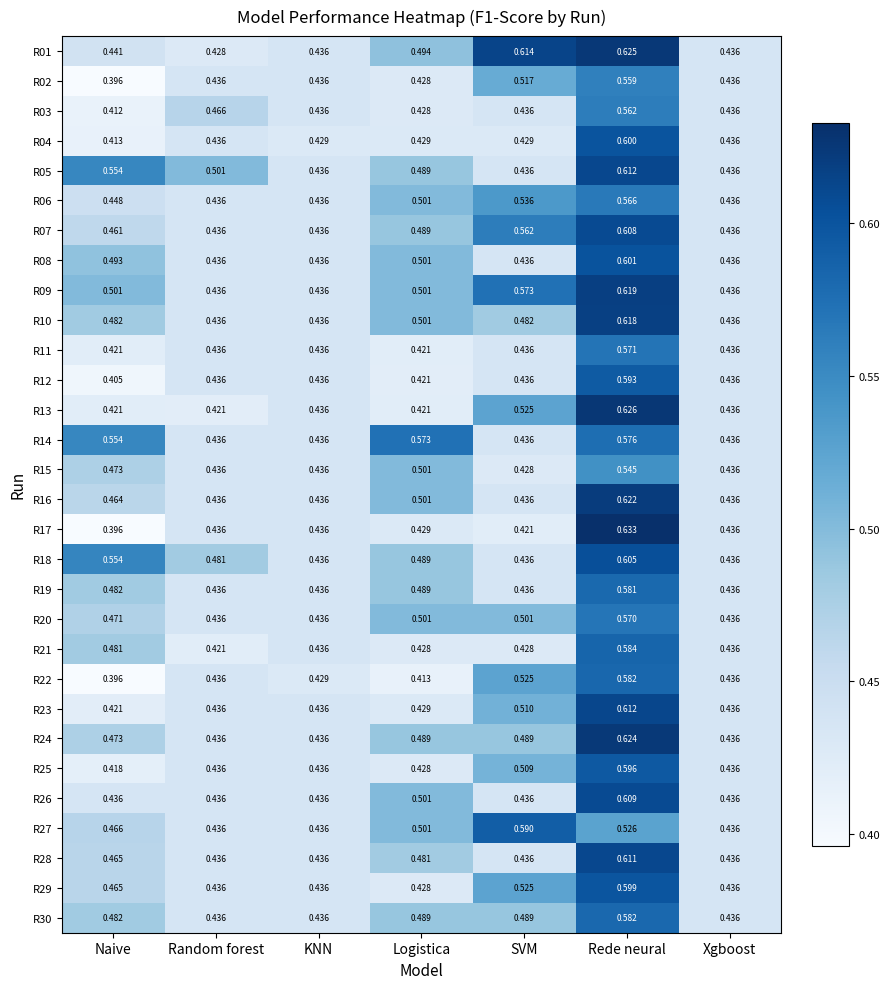

At which label does R06 reach its peak?

Rede neural